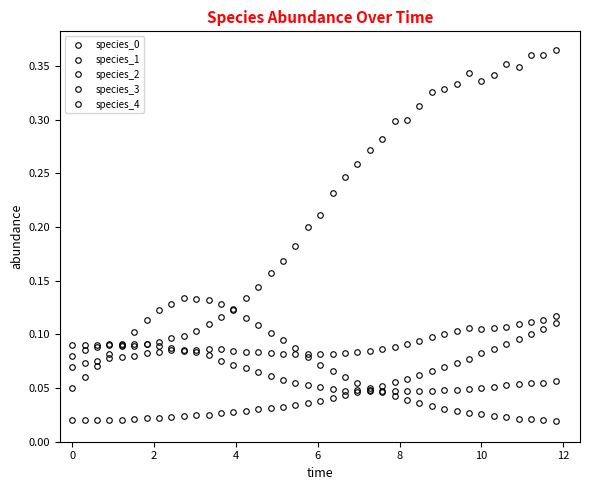

What is the maximum value shown in the chart?

0.4